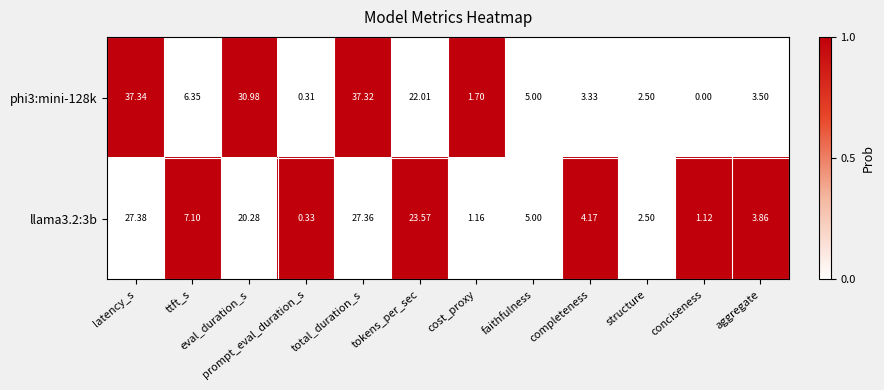

Rank the series by their maximum value, from lowest to highest.

llama3.2:3b, phi3:mini-128k